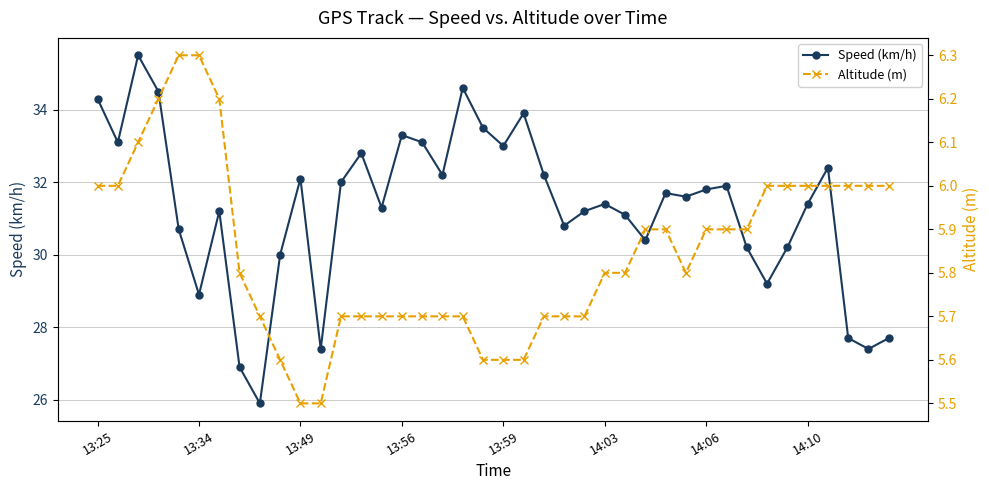

What is the minimum value for Speed (km/h)?

25.9